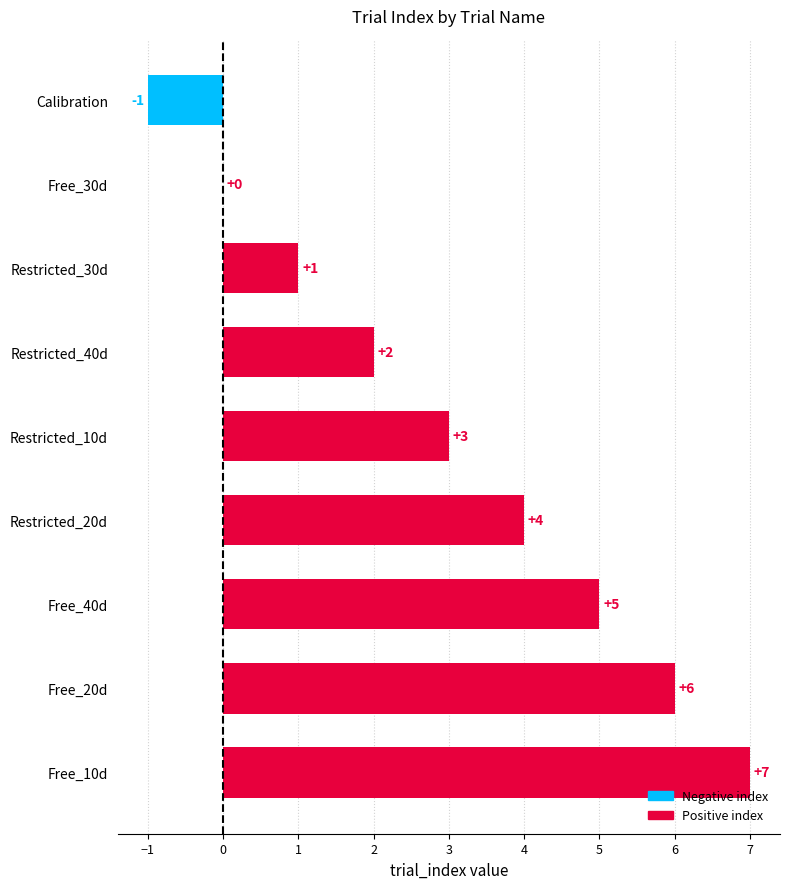

The value at Restricted_20d is 4. True or false?

True